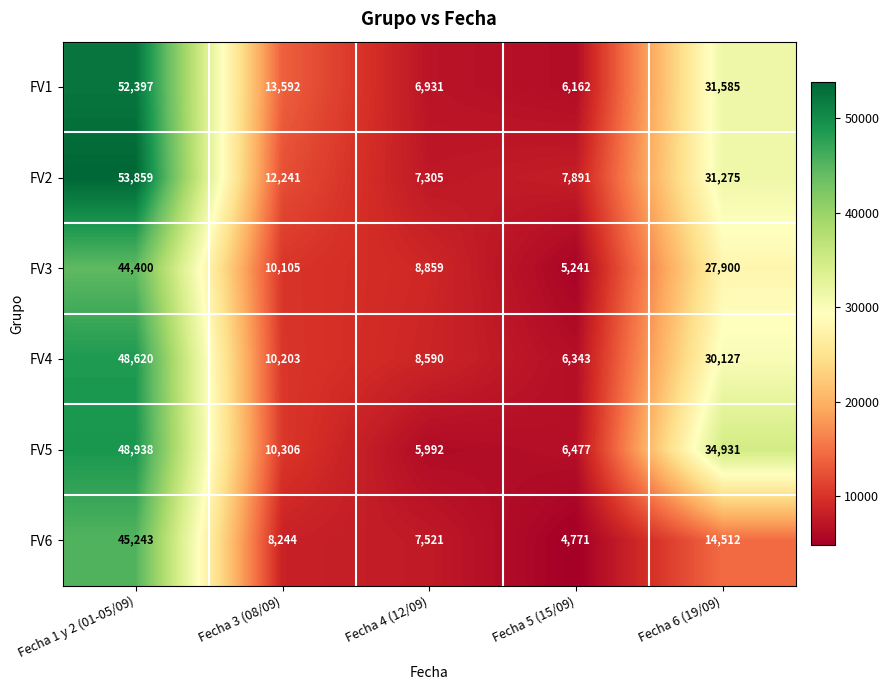

How many series are shown in this chart?

6